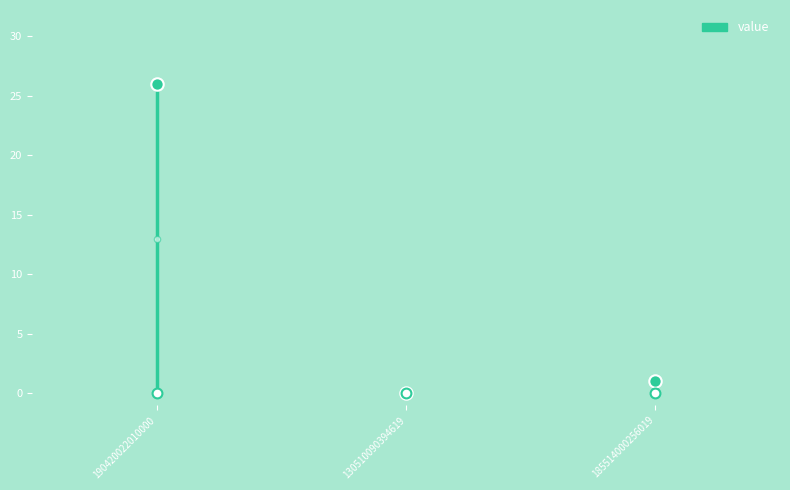

Between 185514000256019 and 190420022010000, which is larger?

190420022010000